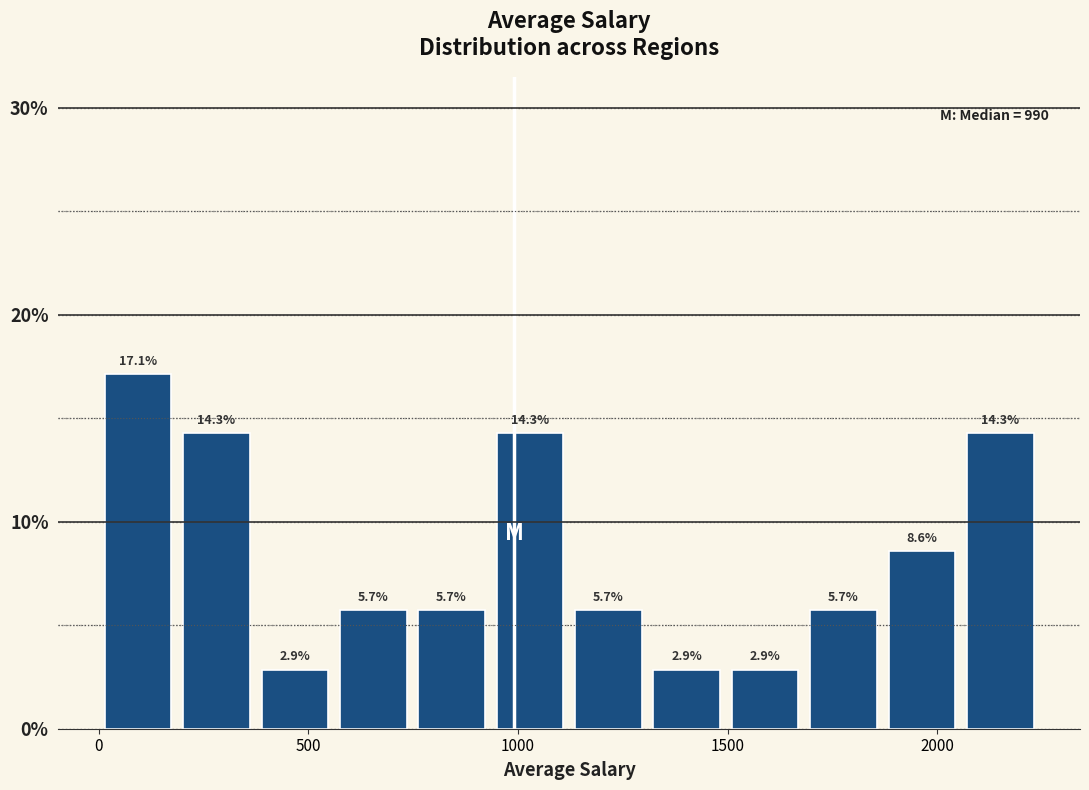

Read against the x-axis, roughly where is the centre of the tallest bar?

100